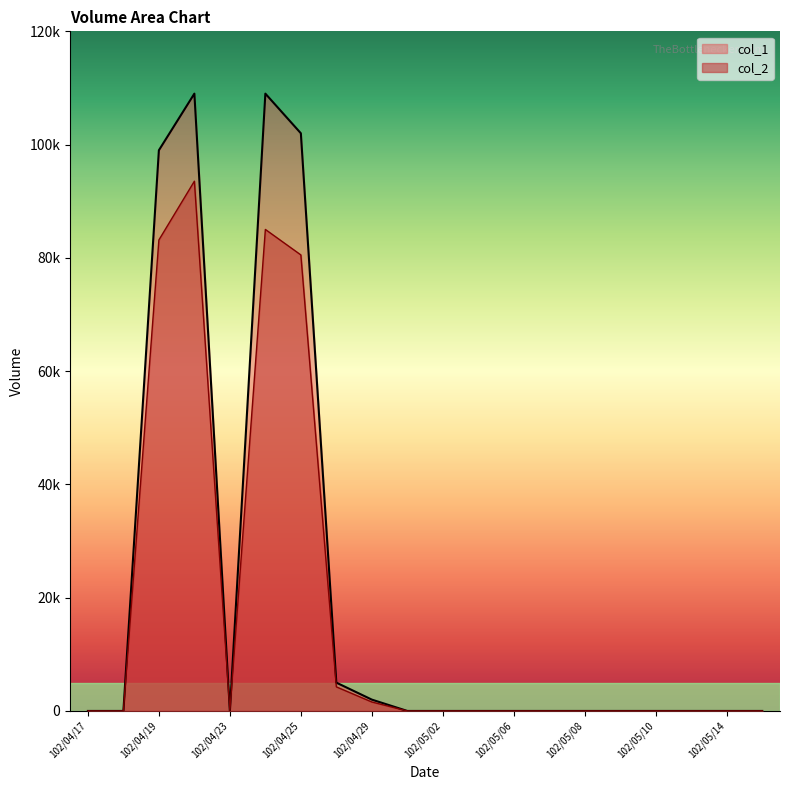

Which series has the widest spread of values?

col_1